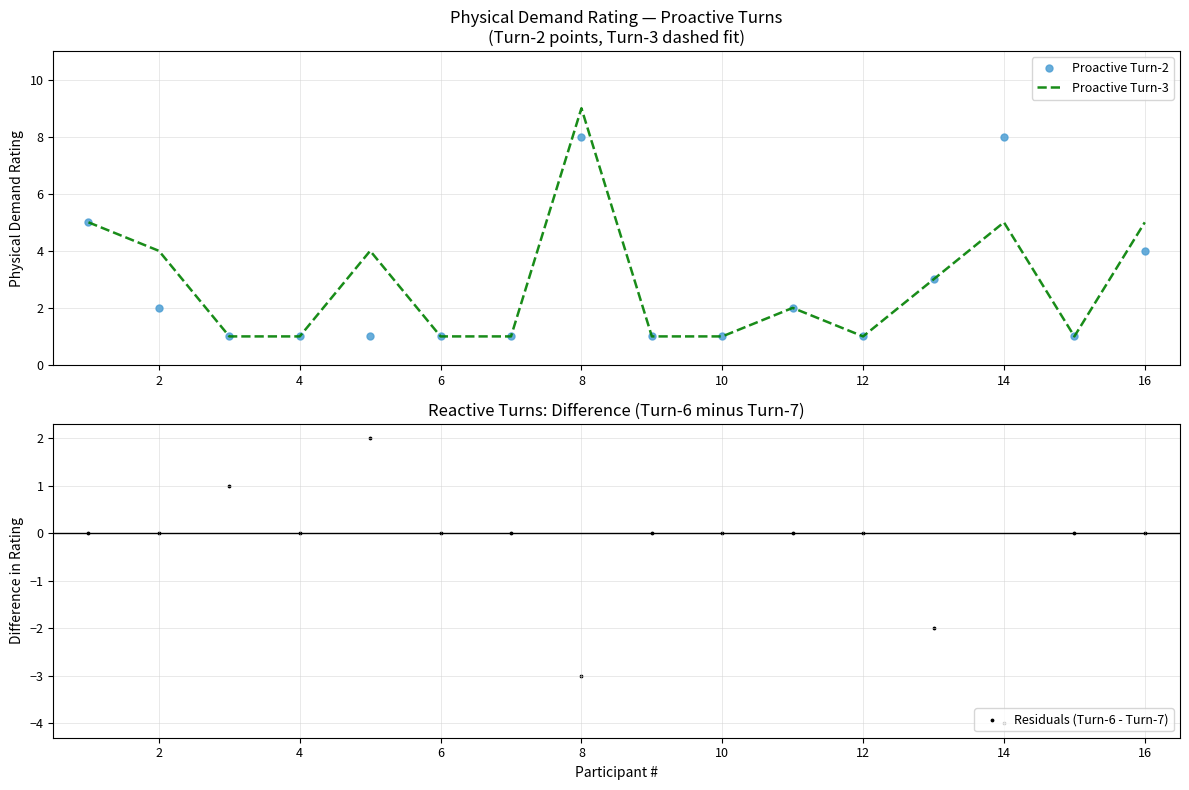

Is the value of Proactive Turn-2 at 14 greater than the value of Proactive Turn-3 at 12?

Yes